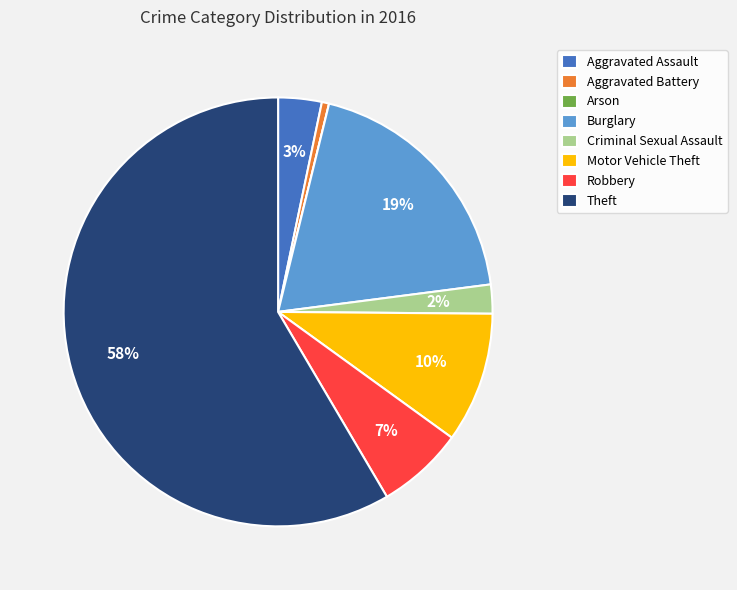

To the nearest percent, what is the difference between the Aggravated Assault and Motor Vehicle Theft slice percentages?

7%